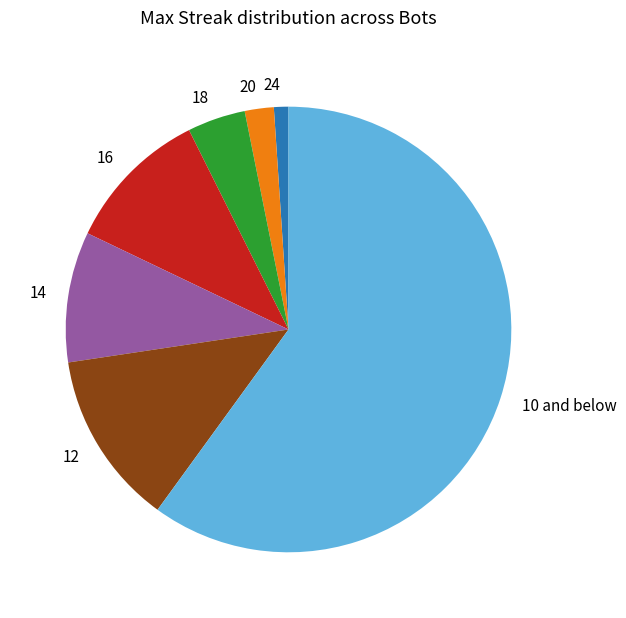

Which has a higher value, 16 or 10 and below?

10 and below